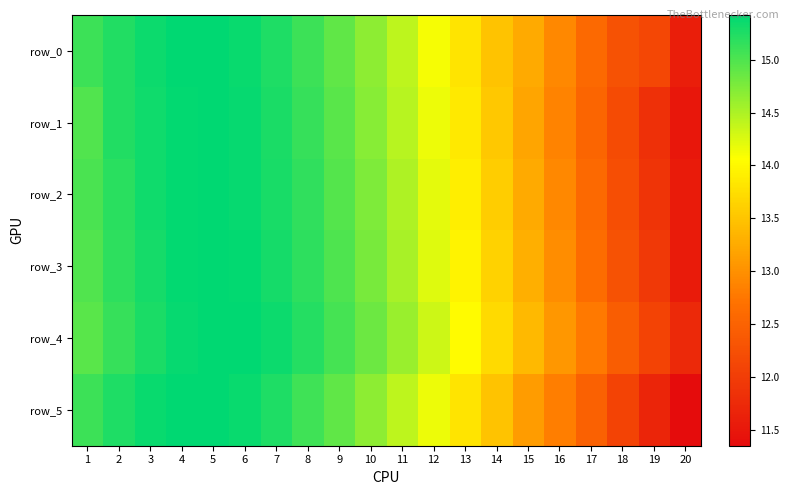

Which has a higher value, 16 or 11?

11